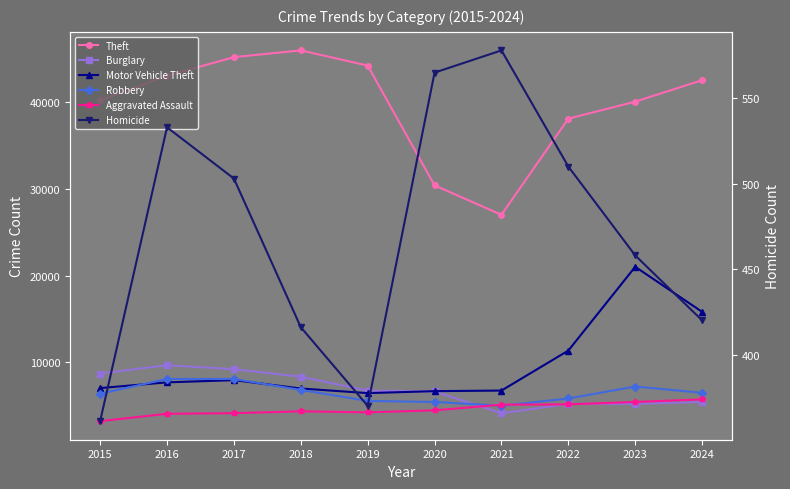

How many interior local valleys does the Robbery series have?

1